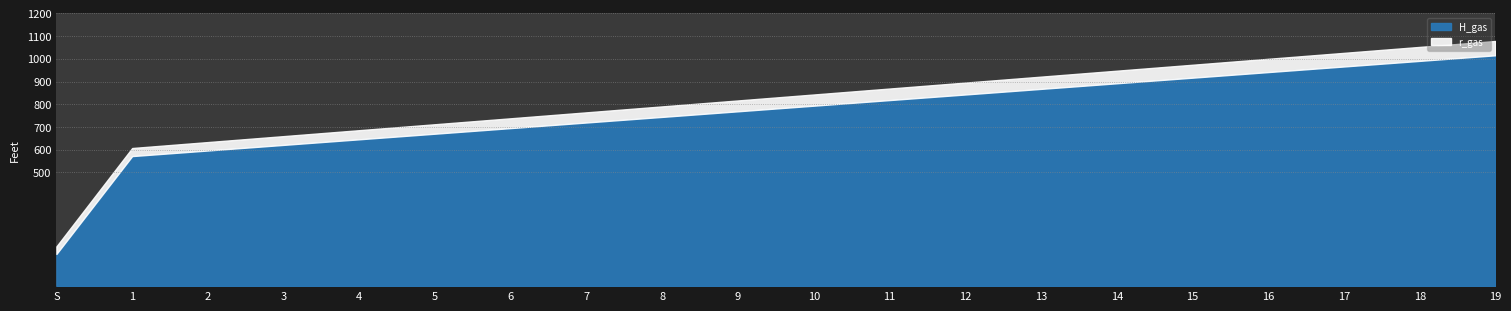

True or false: H_gas and r_gas cross at least once.

False